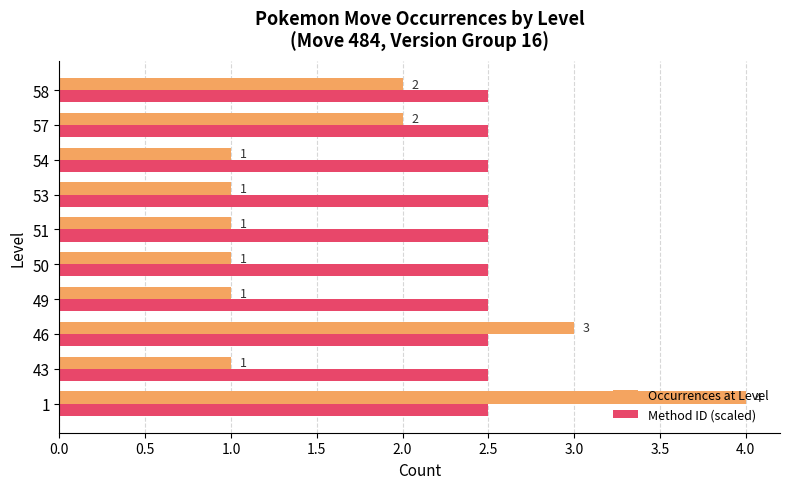

Which series changed the most between 1 and 58?

Occurrences at Level